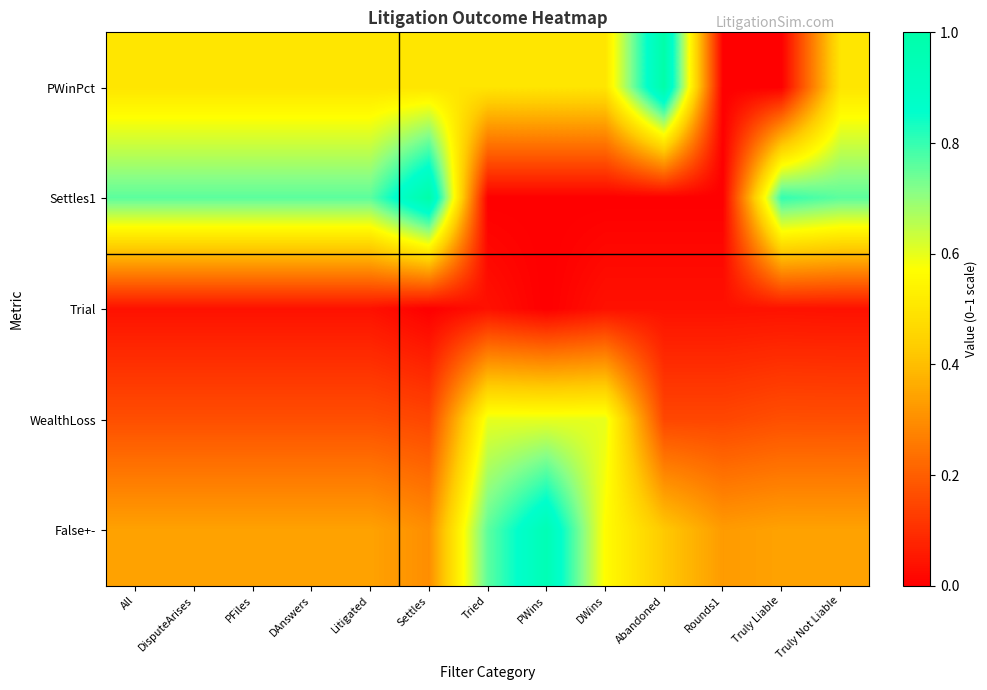

Between All and Truly Not Liable, which series saw the biggest shift?

PWinPct